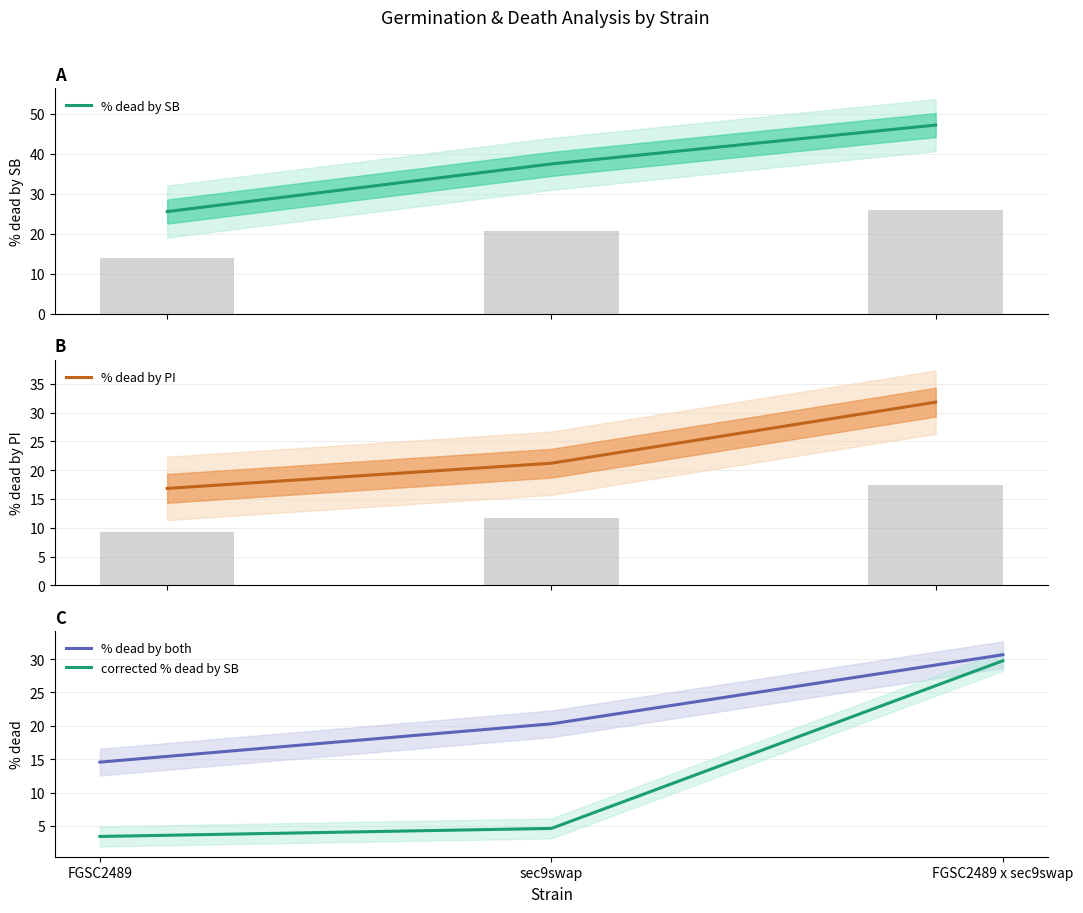

True or false: % dead by SB has a value of 37.5 at sec9swap.

True